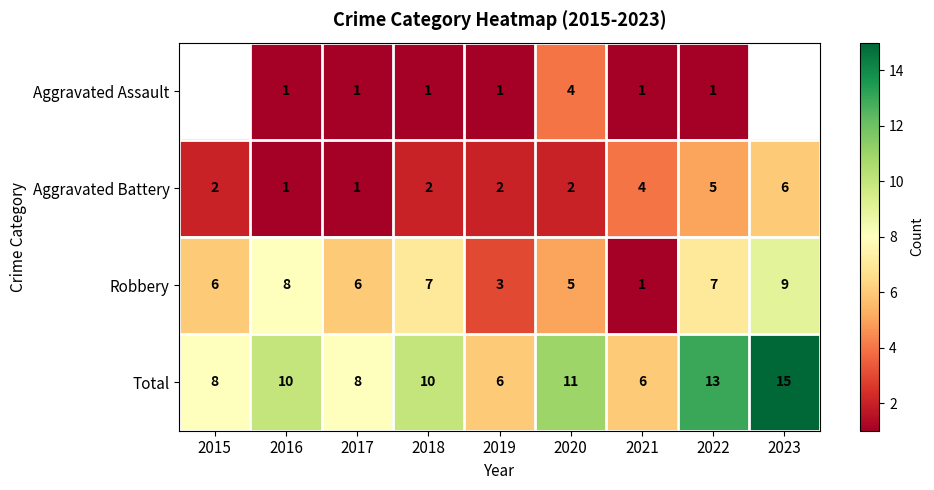

What is the sum of all Robbery values?

52